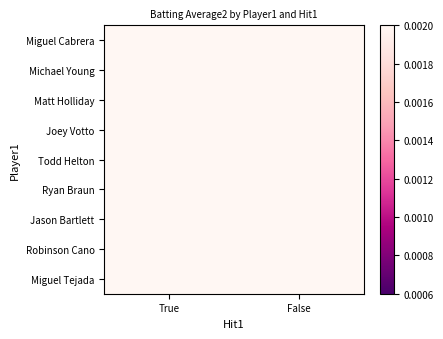

At True, list the series in order from largest to smallest.

Todd Helton, Miguel Cabrera, Michael Young, Joey Votto, Ryan Braun, Jason Bartlett, Robinson Cano, Matt Holliday, Miguel Tejada